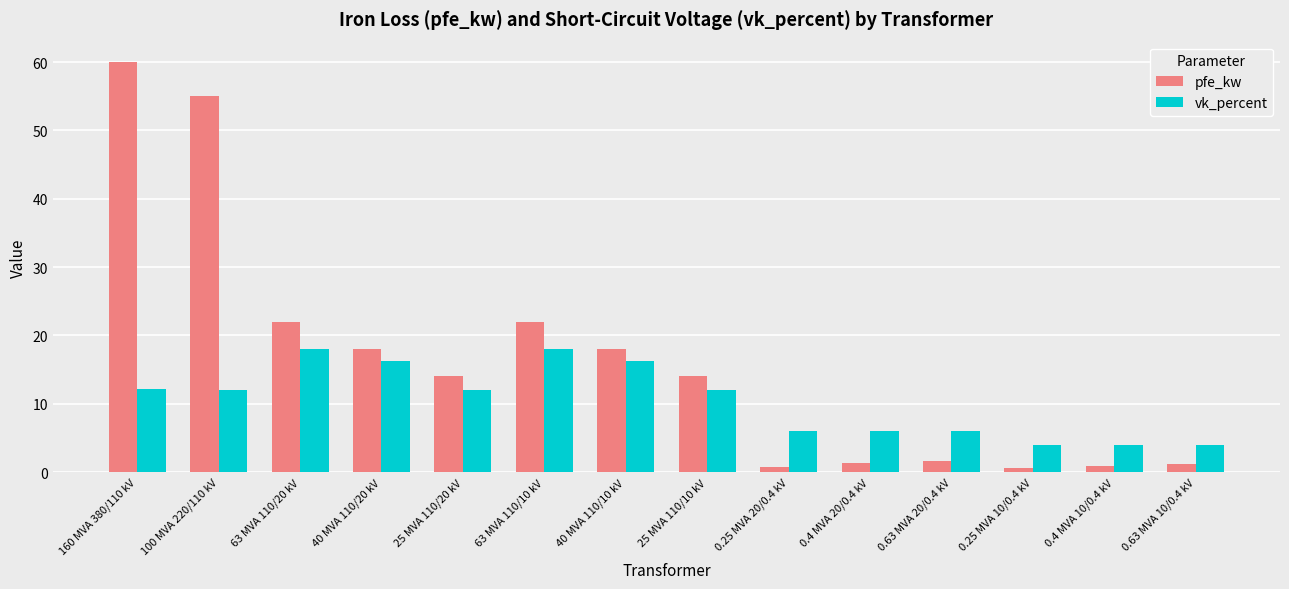

What is the value of the vk_percent bar at the 10th from the left?

6.0